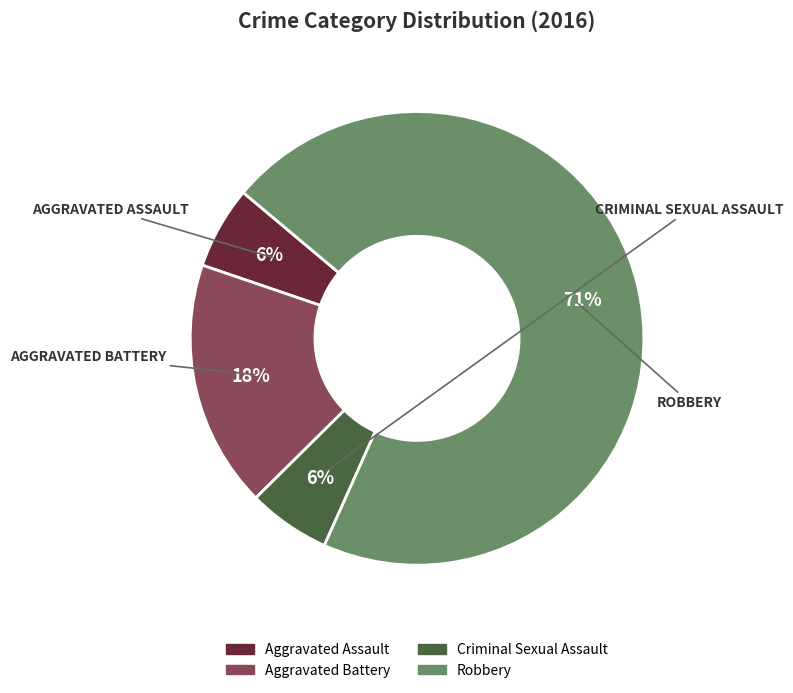

Which category accounts for the majority?

Robbery